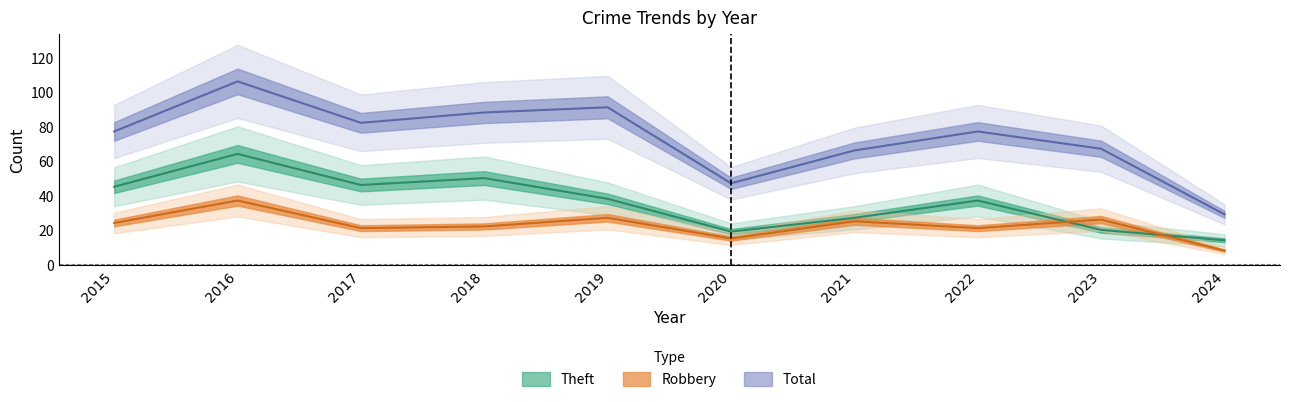

Is the value of Theft at 2018 greater than the value of Total at 2016?

No